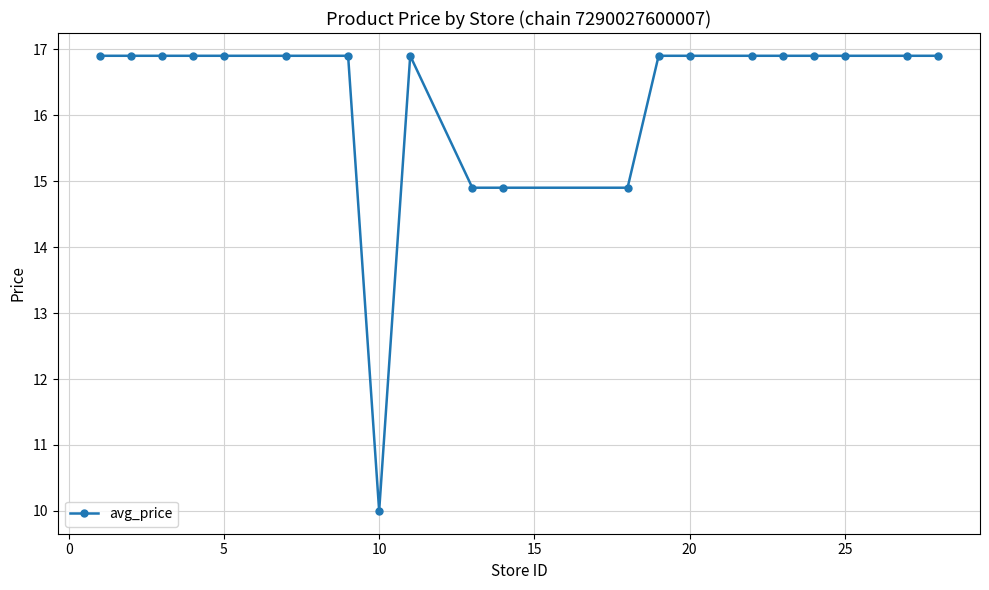

What is the smallest value displayed?

10.0